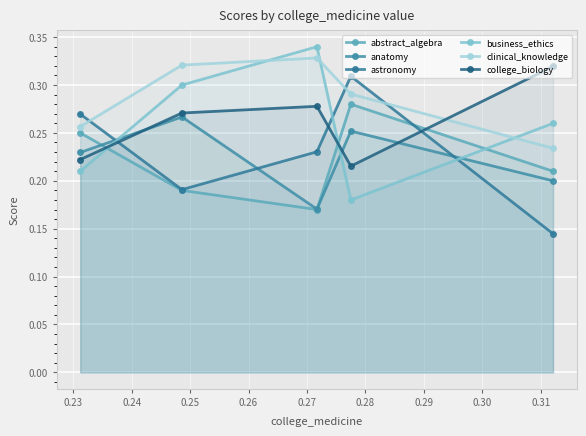

At how many categories does at least one series exceed 0?

5